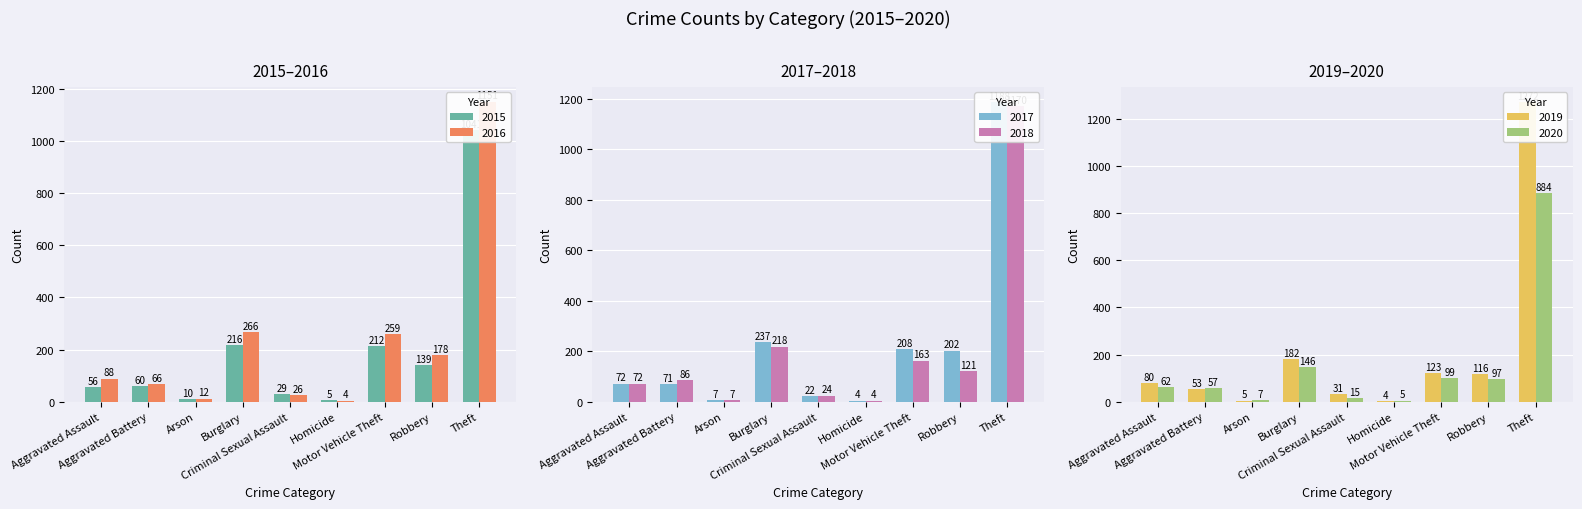

What are all the series names shown in the legend?

2015, 2016, 2017, 2018, 2019, 2020